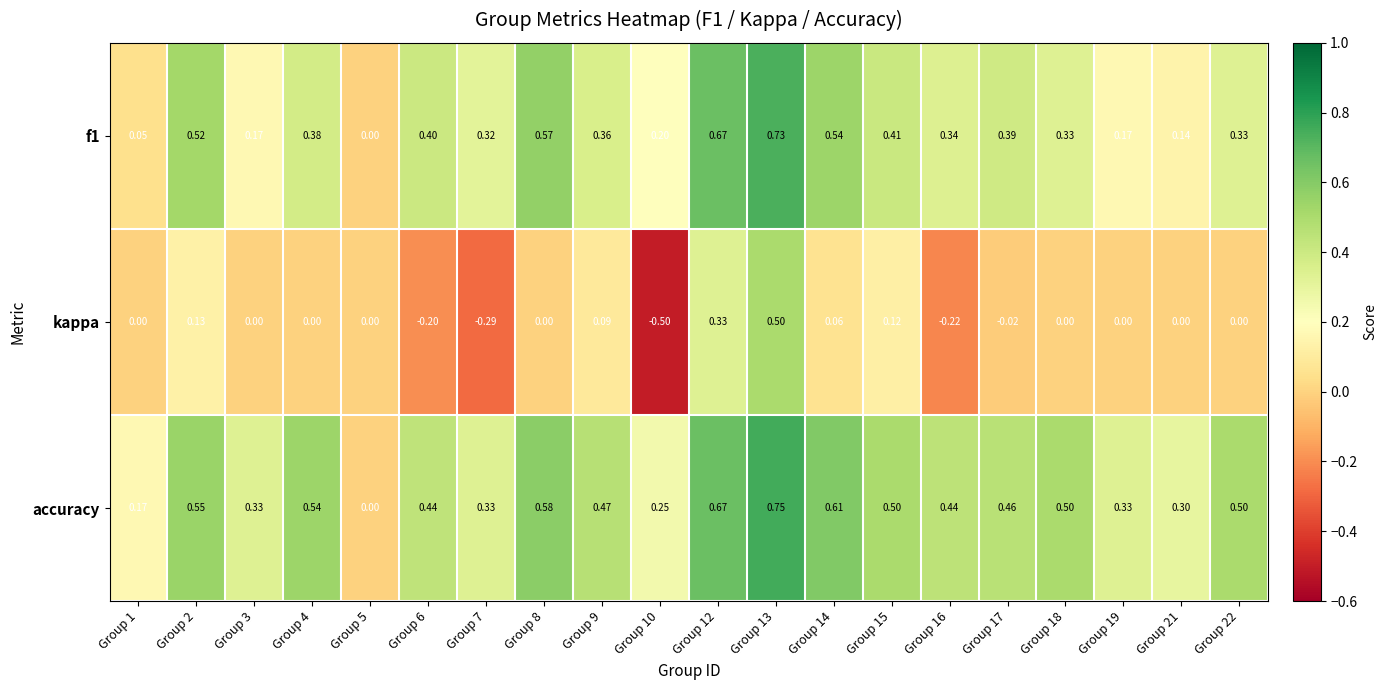

Is the value of f1 at Group 9 greater than the value of accuracy at Group 14?

No